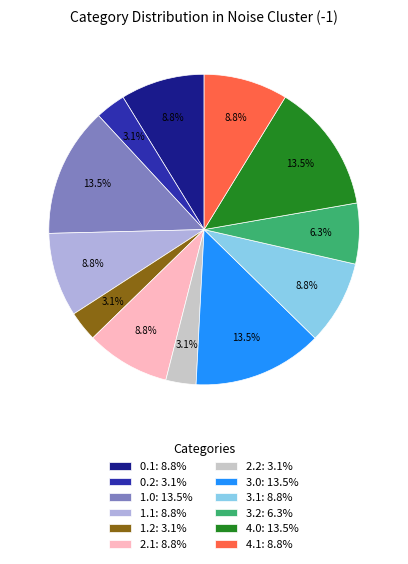

Combined, do 3.1: 8.8% and 2.2: 3.1% account for over 50%?

No